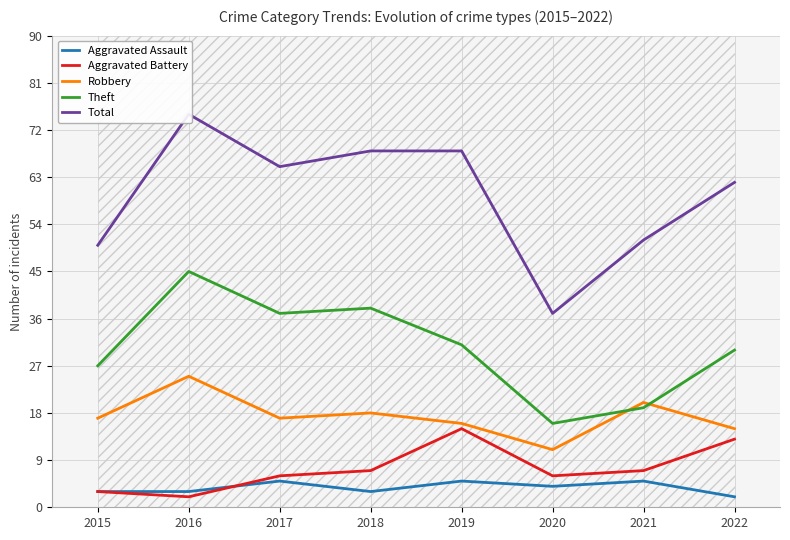

Which category has the highest value across all series?

2016